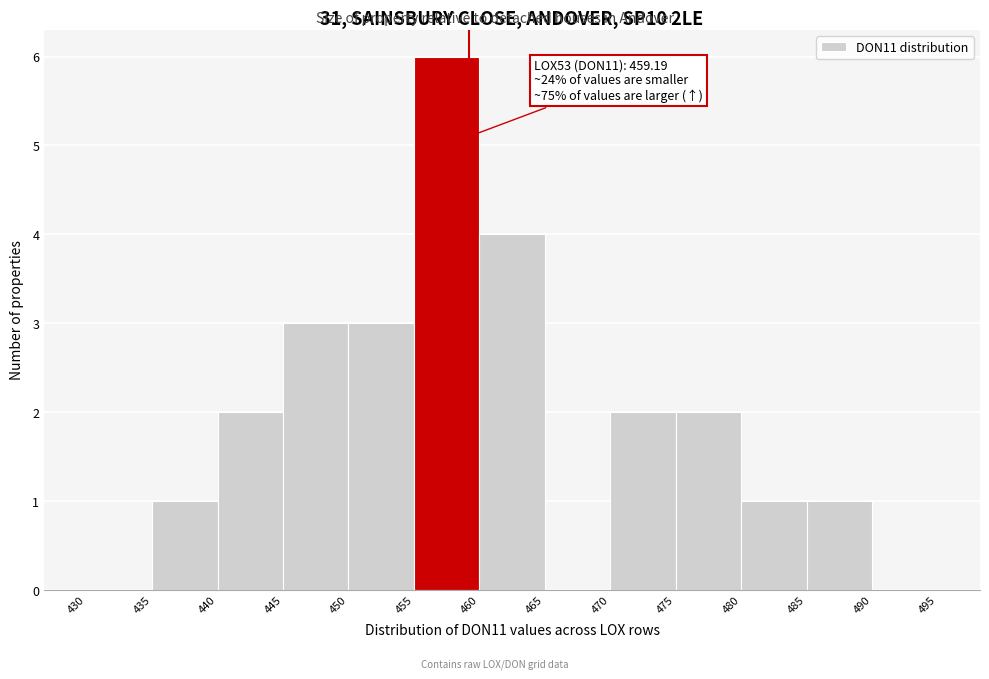

Which range on the x-axis has the tallest bar?

455 to 460